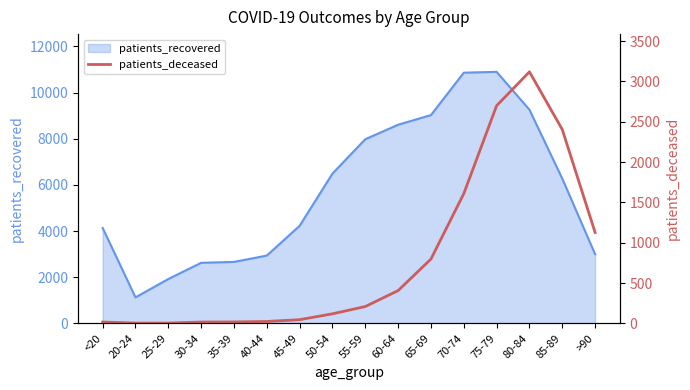

The value of patients_recovered at 55-59 is 7980. True or false?

True